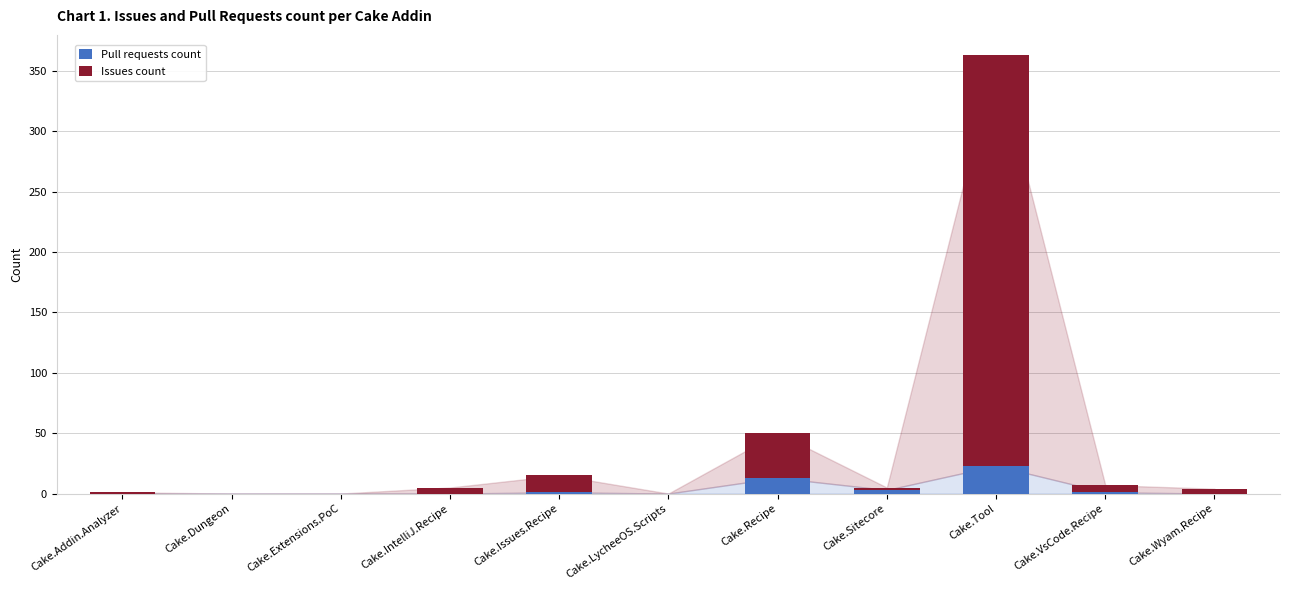

What is the sum of the Pull requests count values at Cake.Issues.Recipe and Cake.VsCode.Recipe?

2